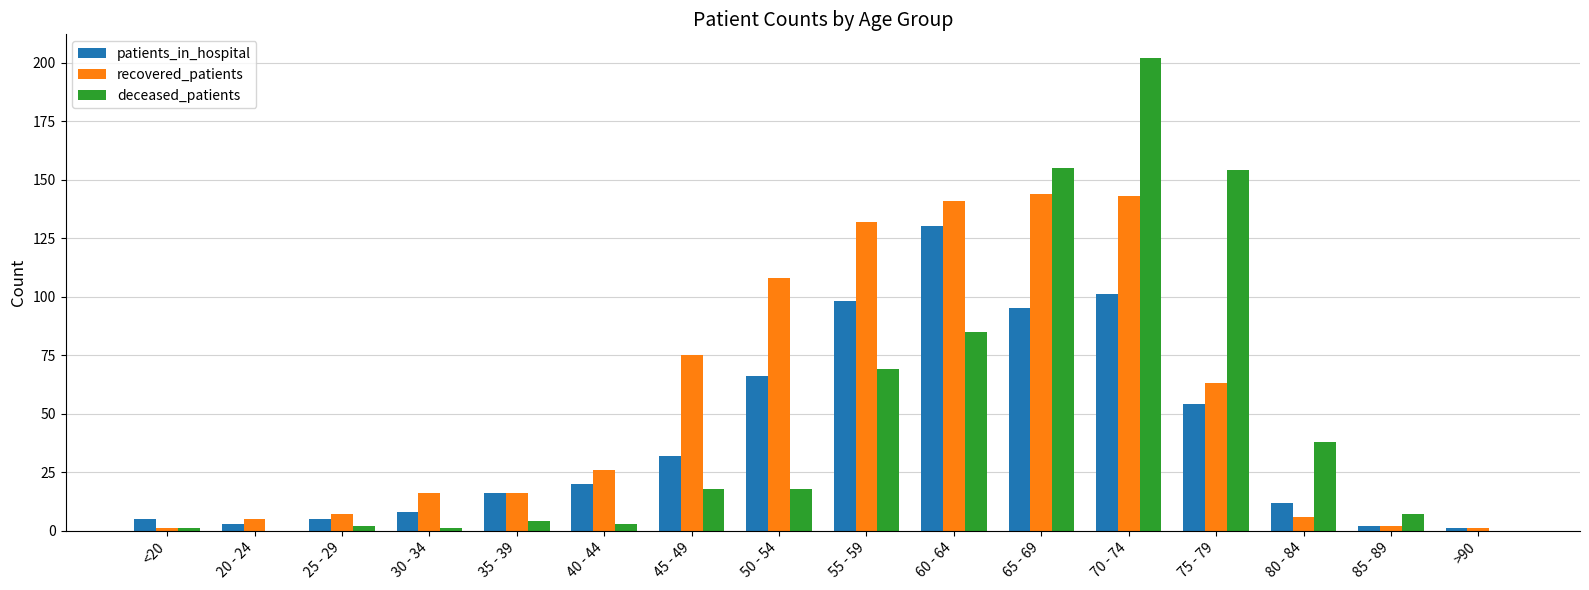

Is the value of patients_in_hospital at 20 - 24 greater than the value of deceased_patients at 75 - 79?

No